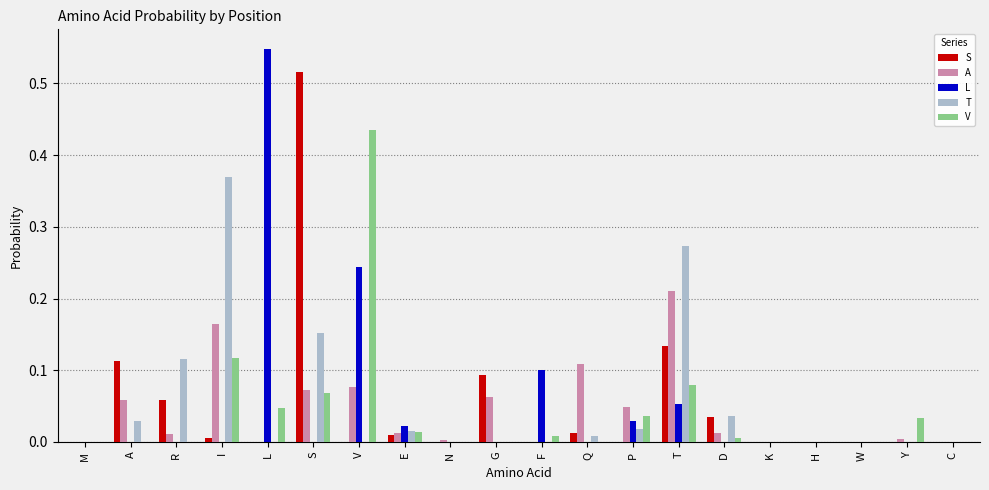

Which category has the highest value in the V series?

V